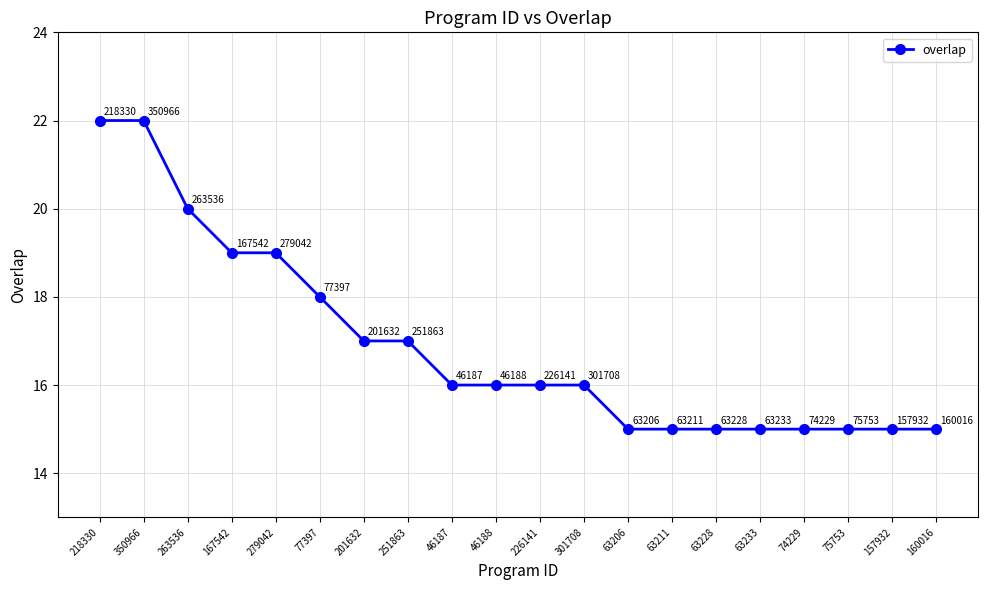

What position from the right is 157932?

2